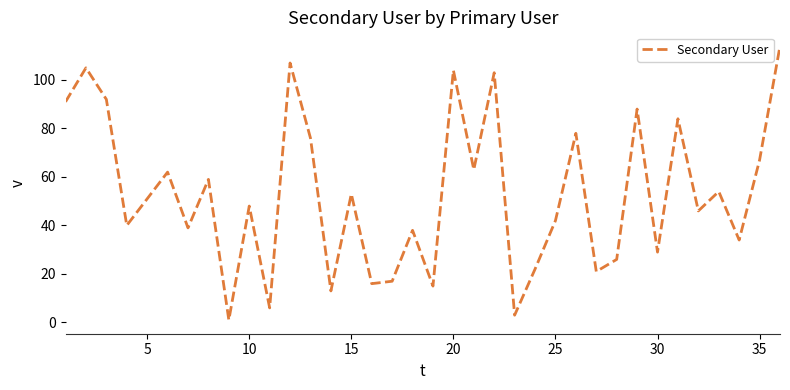

What is the difference between the maximum and minimum values?

113